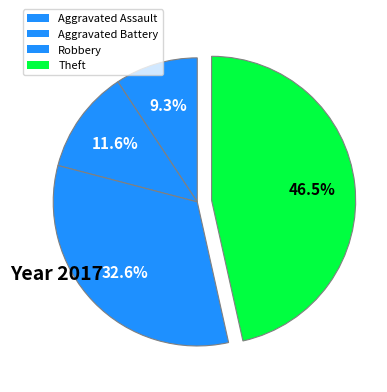

The Theft slice represents 57% of the pie. True or false?

False